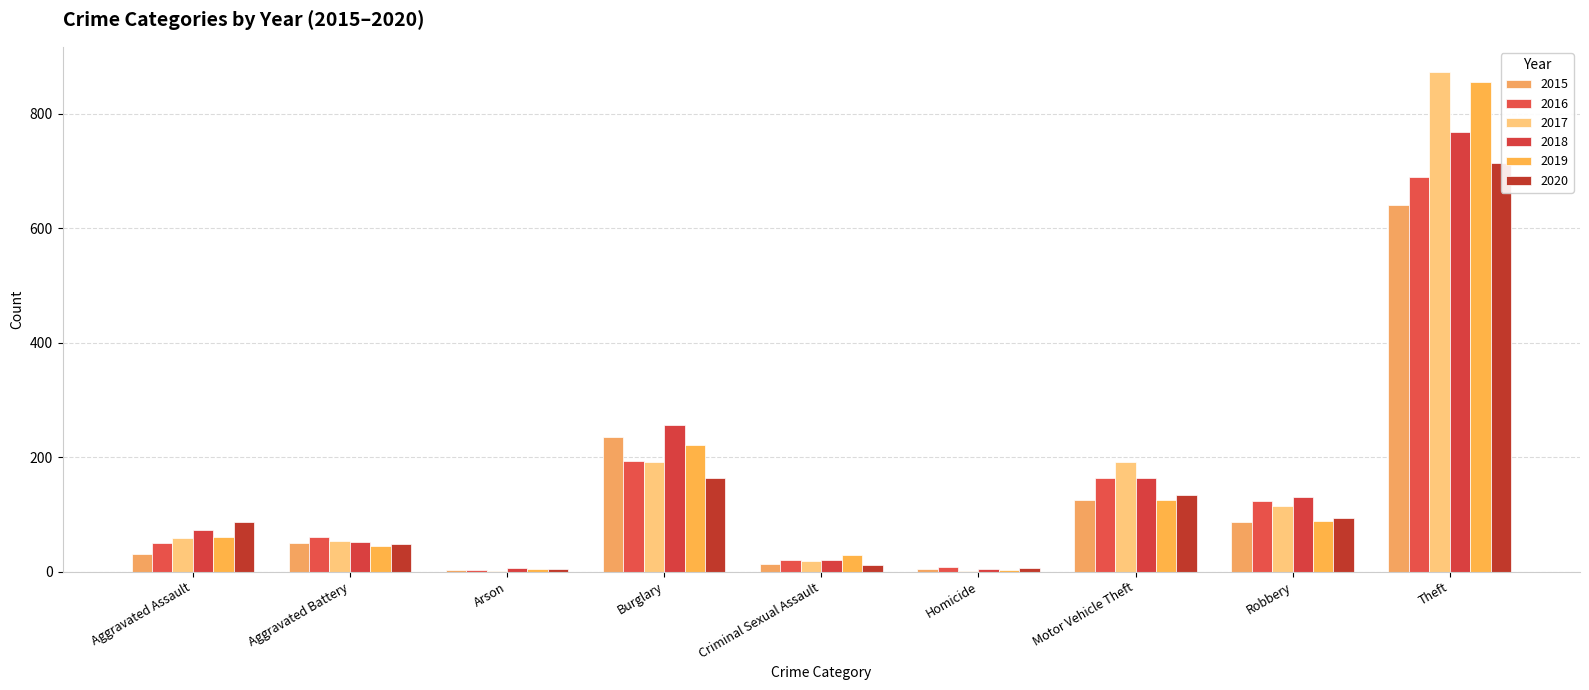

Rank the categories by 2015 value from lowest to highest.

Arson, Homicide, Criminal Sexual Assault, Aggravated Assault, Aggravated Battery, Robbery, Motor Vehicle Theft, Burglary, Theft